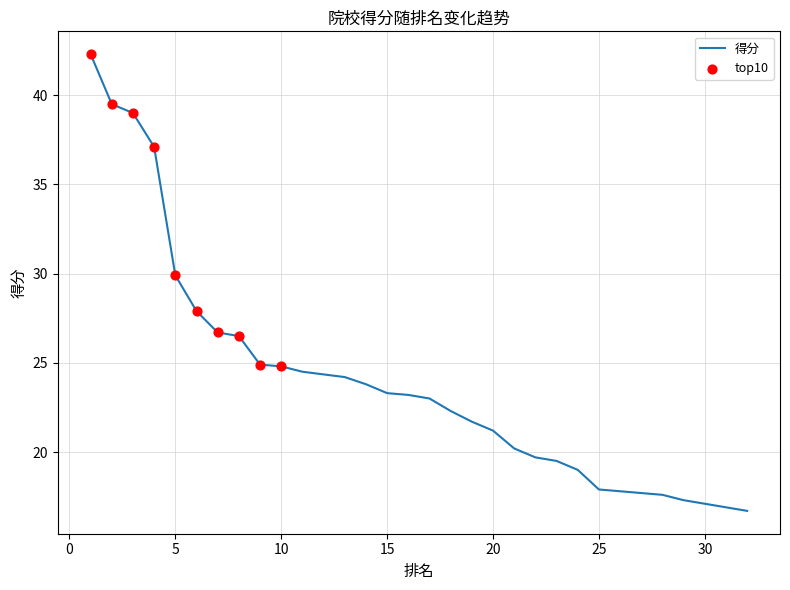

Approximately how many times larger is the value at 10 compared to 31?

1.5